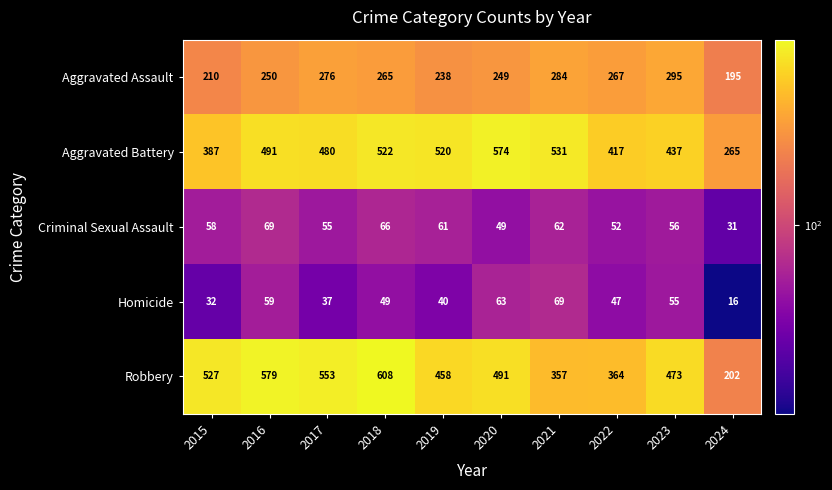

Between 2019 and 2022, which series saw the biggest shift?

Aggravated Battery